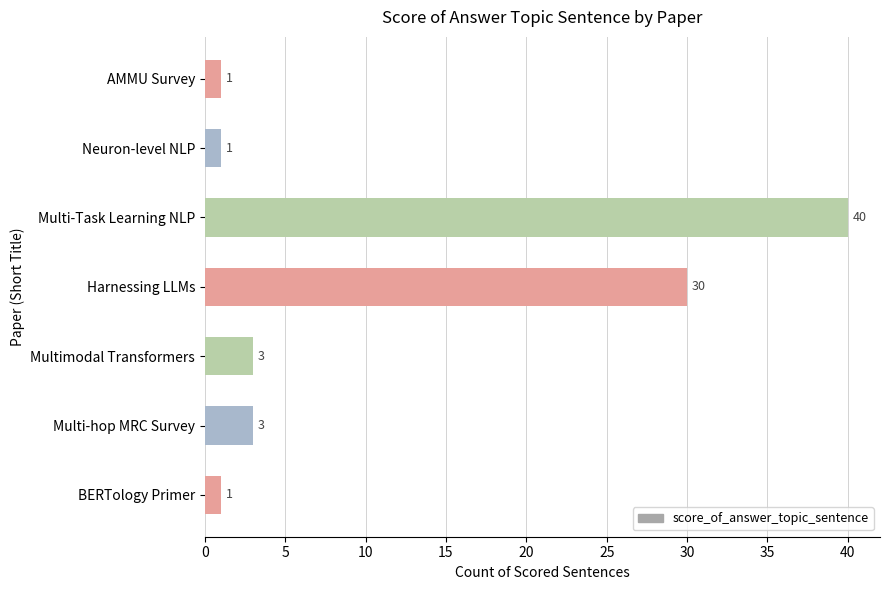

True or false: the data shows 27 at Multi-Task Learning NLP.

False